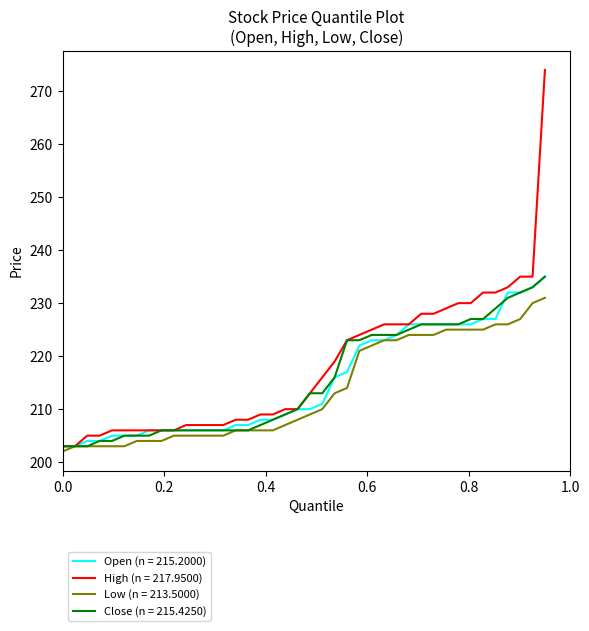

What is the minimum value shown in the chart?

202